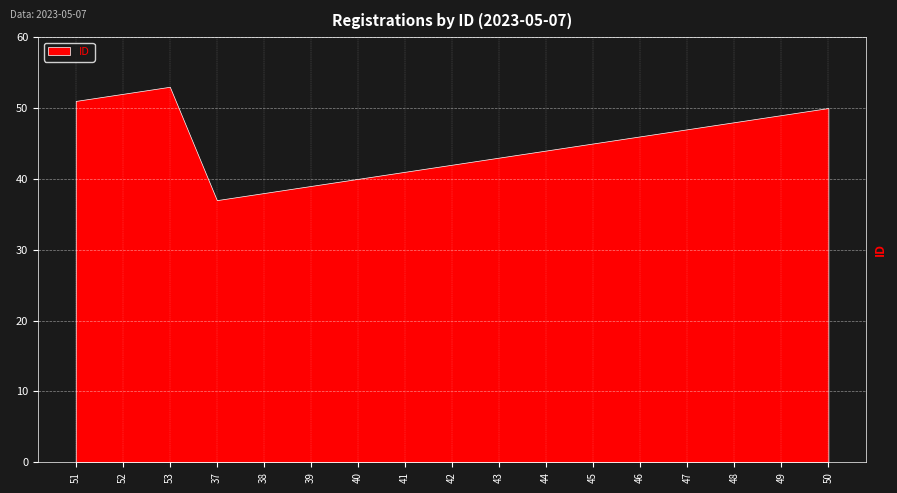

Count the number of categories in the chart.

17